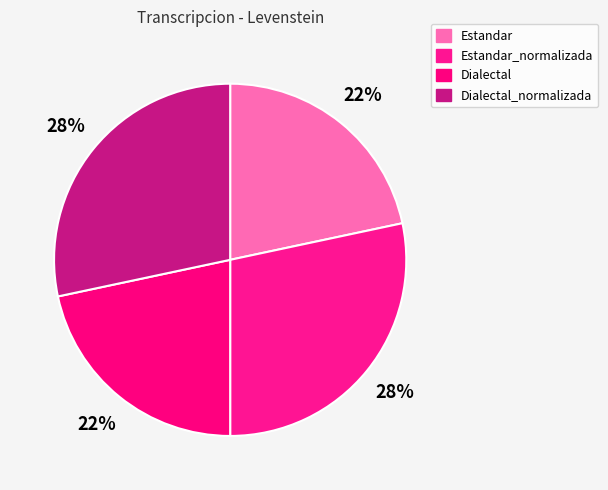

To the nearest percent, what is the average slice percentage?

25%